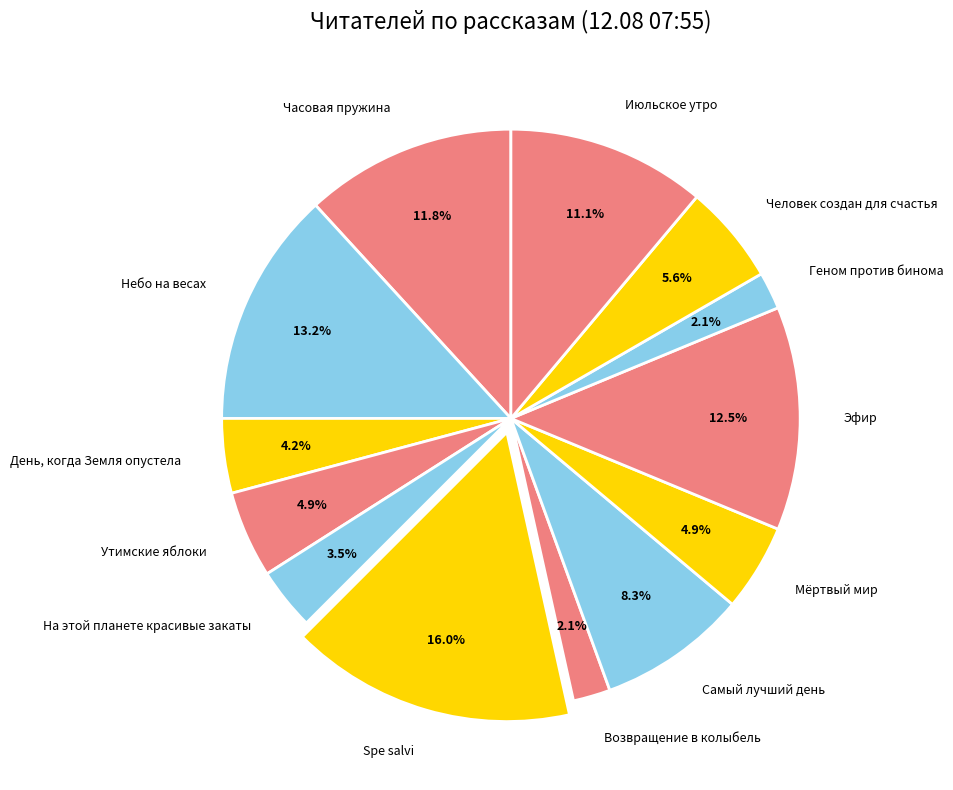

To the nearest percent, what is the difference between the Spe salvi and Июльское утро slice percentages?

5%